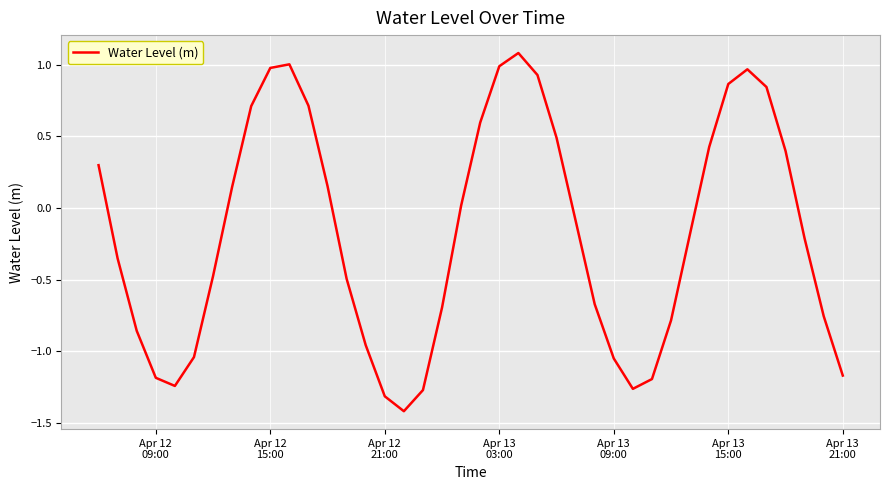

What is the maximum value shown in the chart?

1.1